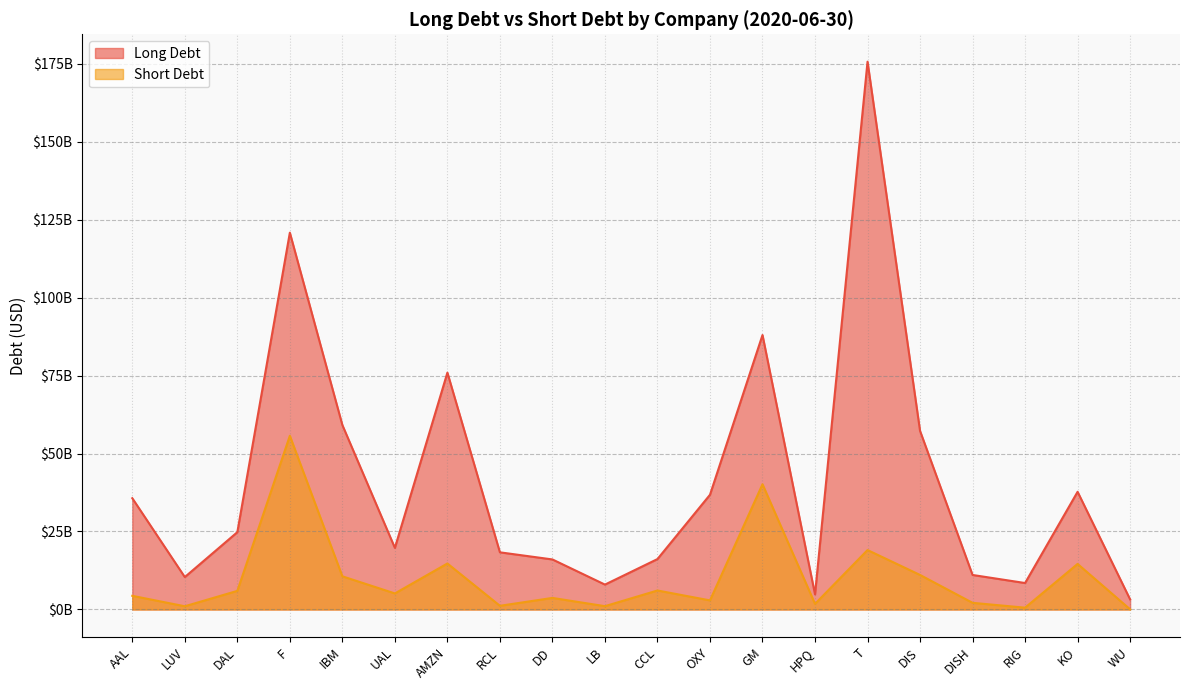

What is the total value across all series at WU?

3280800000